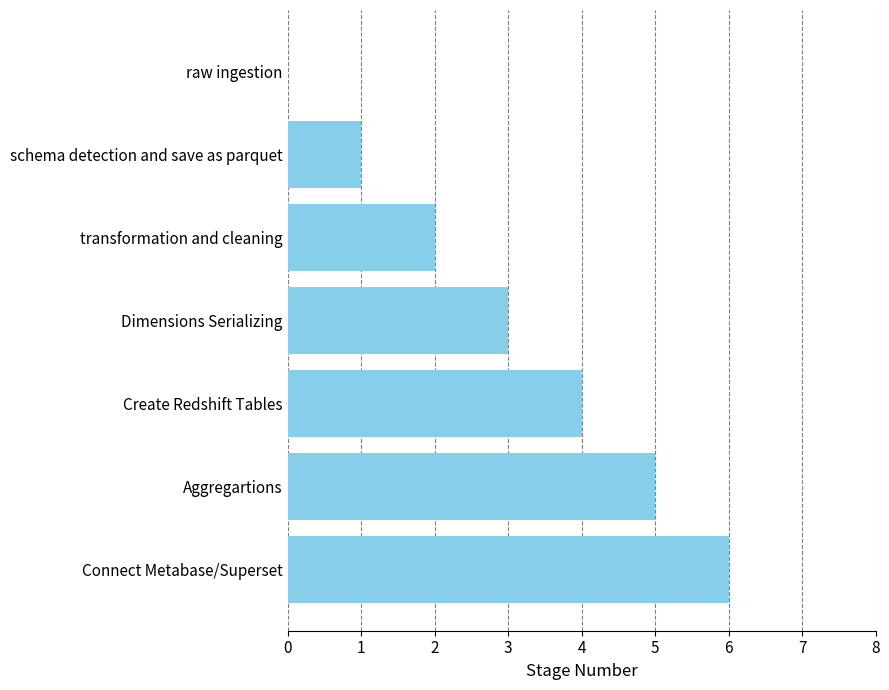

What is the sum of all values?

21